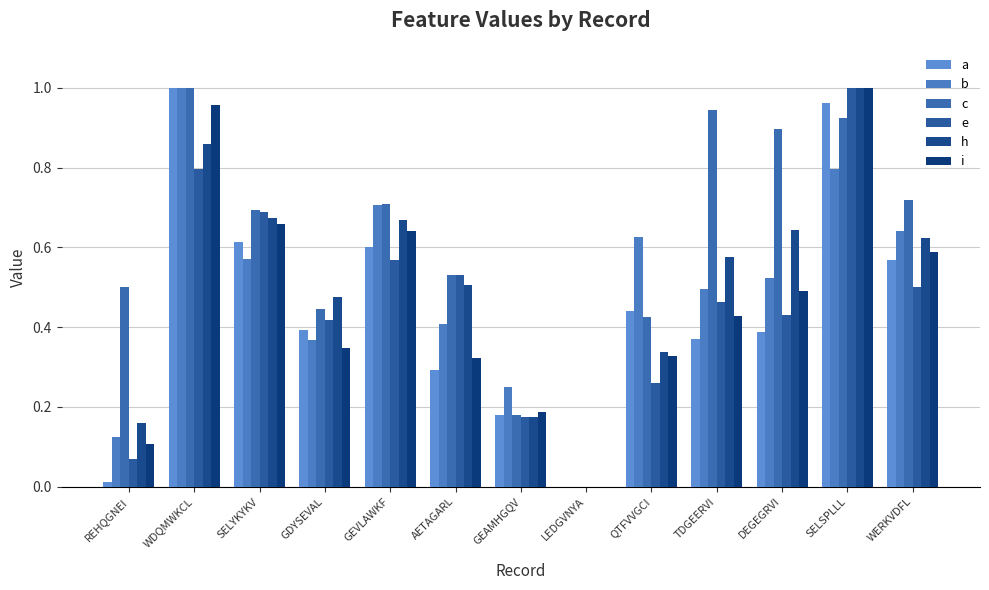

How many groups of bars are there?

13